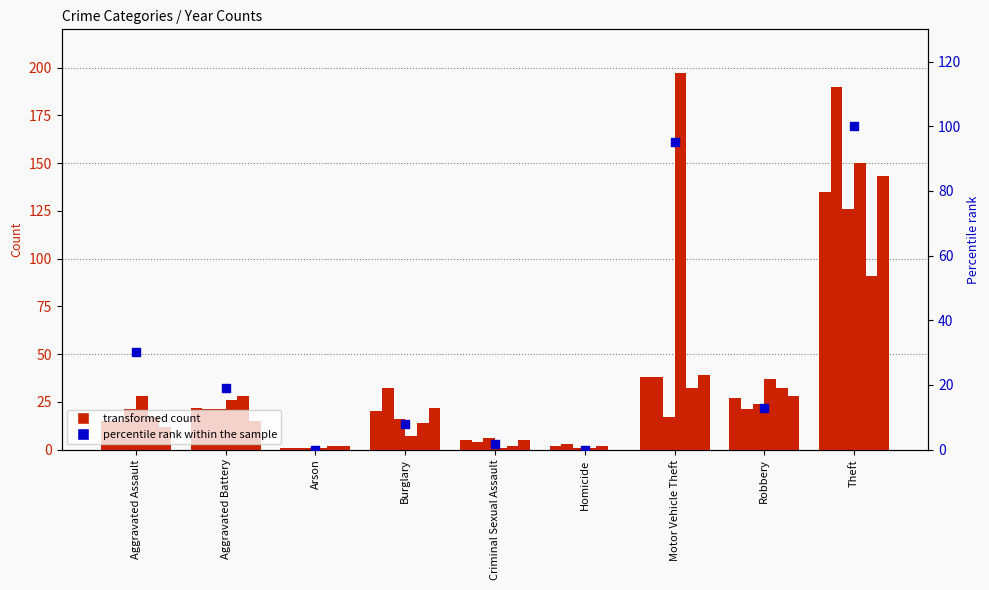

Which has a higher value, Criminal Sexual Assault or Homicide?

Criminal Sexual Assault